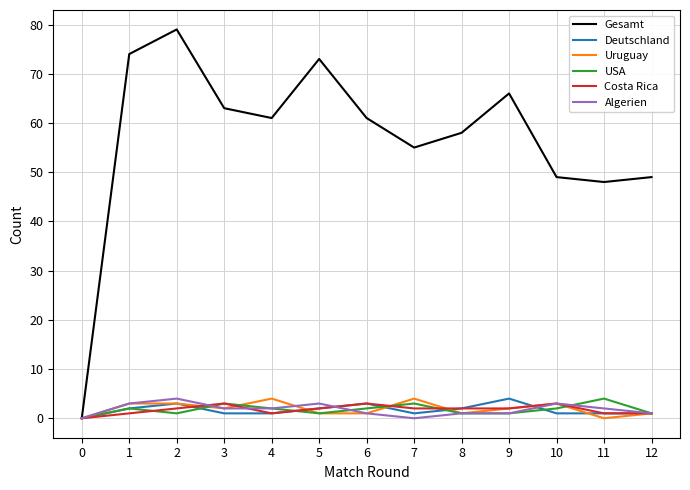

Is it true that USA equals 0 at 0?

True